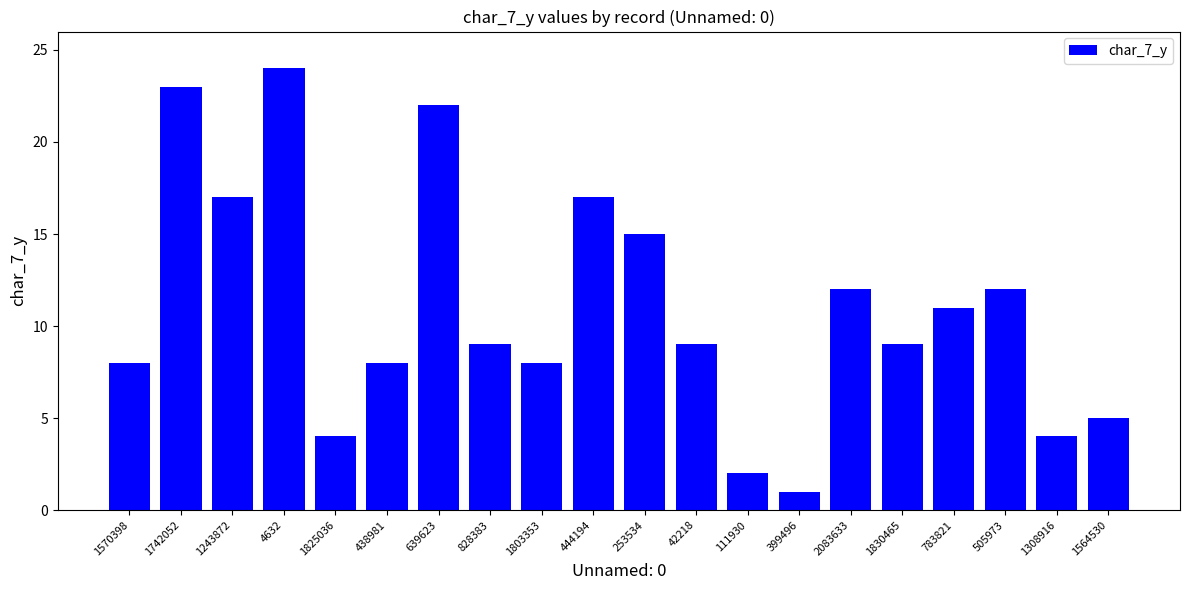

Read the value at 1564530.

5